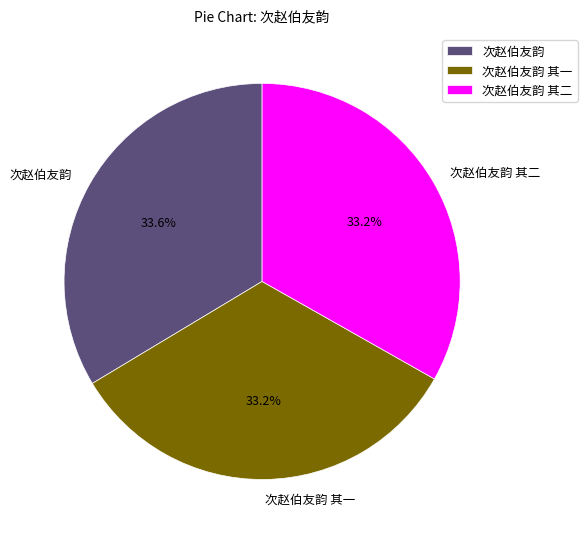

To the nearest percent, what percentage of the pie is 次赵伯友韵 其一?

33%